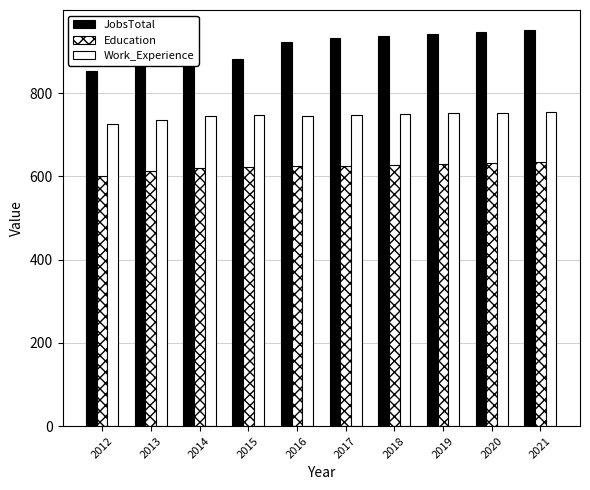

How many bars are there in each group?

3